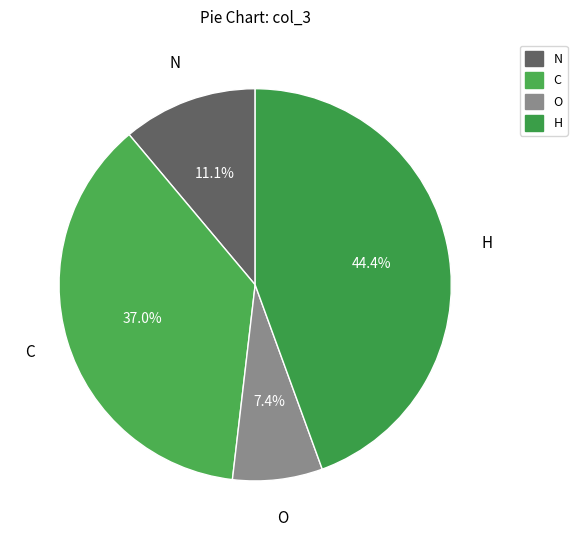

To the nearest percent, what percentage of the pie is N?

11%